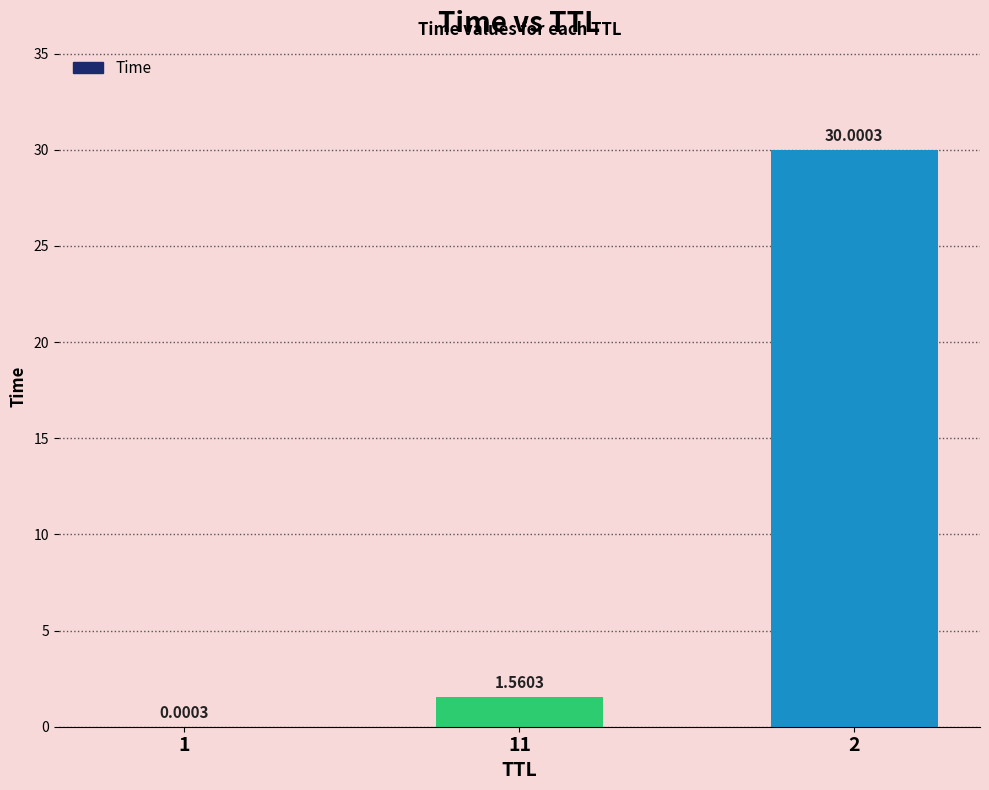

What is the change in value from 1 to 11?

+1.6